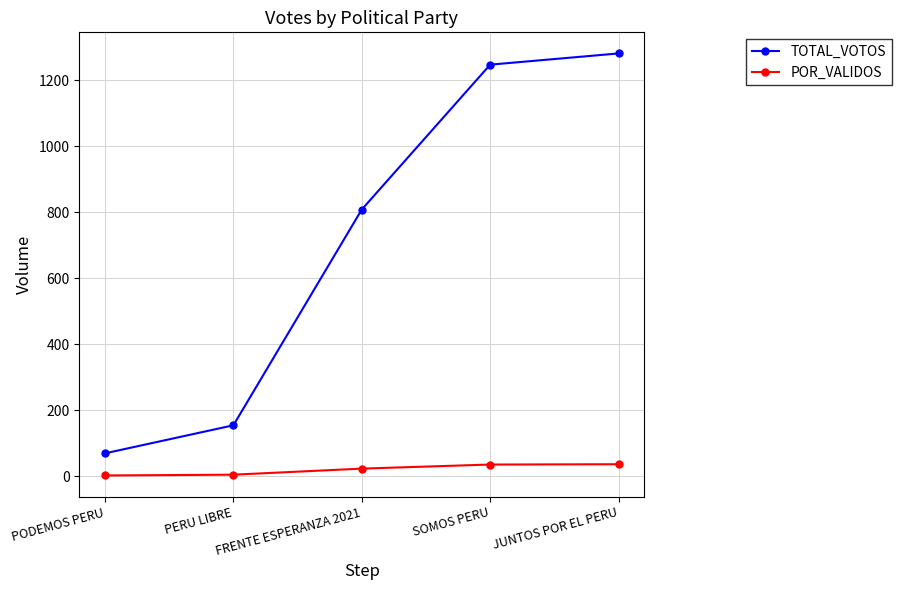

Is it true that TOTAL_VOTOS equals 1281.0 at JUNTOS POR EL PERU?

True